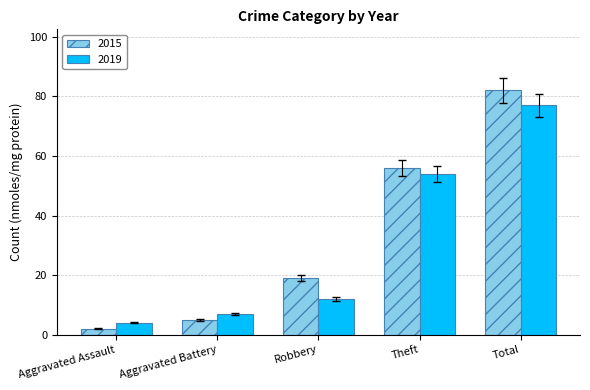

What is the sum of the 2019 values at Aggravated Assault and Robbery?

16